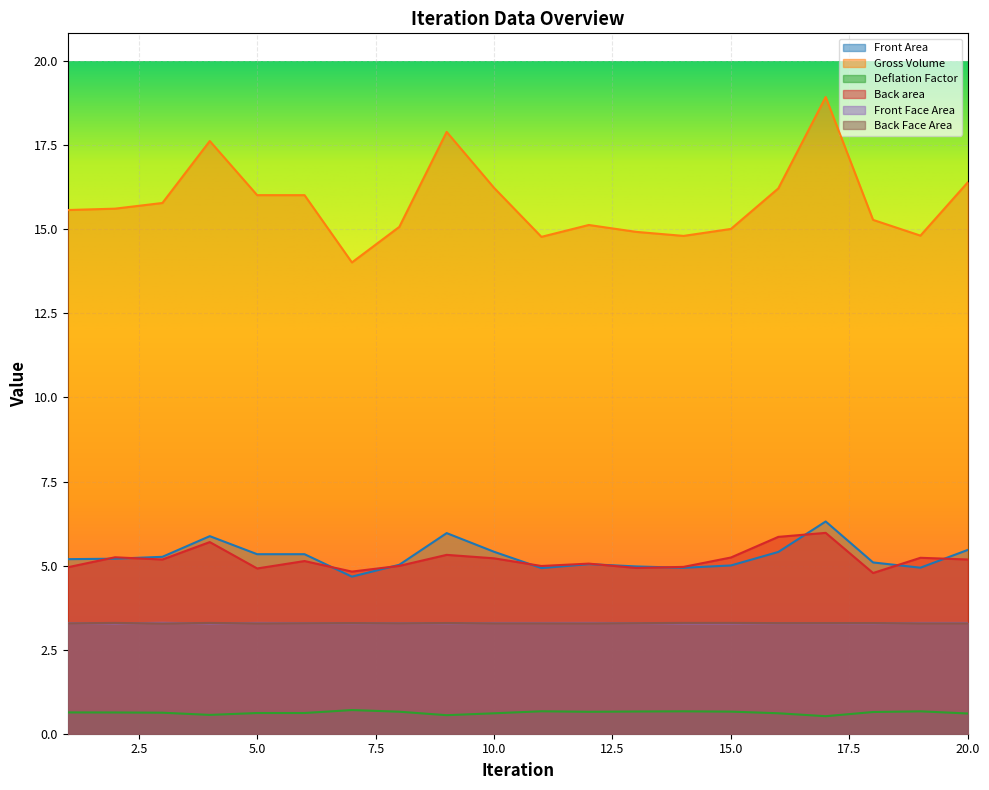

Reading left to right, list all the values displayed in this chart.

Front Area: 1=5.2	2=5.2	3=5.3	4=5.9	5=5.3	6=5.3	7=4.7	8=5.0	9=6.0	10=5.4	11=4.9	12=5.0	13=5.0	14=4.9	15=5.0	16=5.4	17=6.3	18=5.1	19=4.9	20=5.5
Gross Volume: 1=15.6	2=15.6	3=15.8	4=17.6	5=16.0	6=16.0	7=14.0	8=15.1	9=17.9	10=16.2	11=14.8	12=15.1	13=14.9	14=14.8	15=15.0	16=16.2	17=18.9	18=15.3	19=14.8	20=16.4
Deflation Factor: 1=0.6	2=0.6	3=0.6	4=0.6	5=0.6	6=0.6	7=0.7	8=0.7	9=0.6	10=0.6	11=0.7	12=0.7	13=0.7	14=0.7	15=0.7	16=0.6	17=0.5	18=0.6	19=0.7	20=0.6
Back area: 1=4.9	2=5.2	3=5.2	4=5.7	5=4.9	6=5.1	7=4.8	8=5.0	9=5.3	10=5.2	11=5.0	12=5.1	13=4.9	14=5.0	15=5.2	16=5.9	17=6.0	18=4.8	19=5.2	20=5.2
Front Face Area: 1=3.3	2=3.3	3=3.3	4=3.3	5=3.3	6=3.3	7=3.3	8=3.3	9=3.3	10=3.3	11=3.3	12=3.3	13=3.3	14=3.3	15=3.3	16=3.3	17=3.3	18=3.3	19=3.3	20=3.3
Back Face Area: 1=3.3	2=3.3	3=3.3	4=3.3	5=3.3	6=3.3	7=3.3	8=3.3	9=3.3	10=3.3	11=3.3	12=3.3	13=3.3	14=3.3	15=3.3	16=3.3	17=3.3	18=3.3	19=3.3	20=3.3